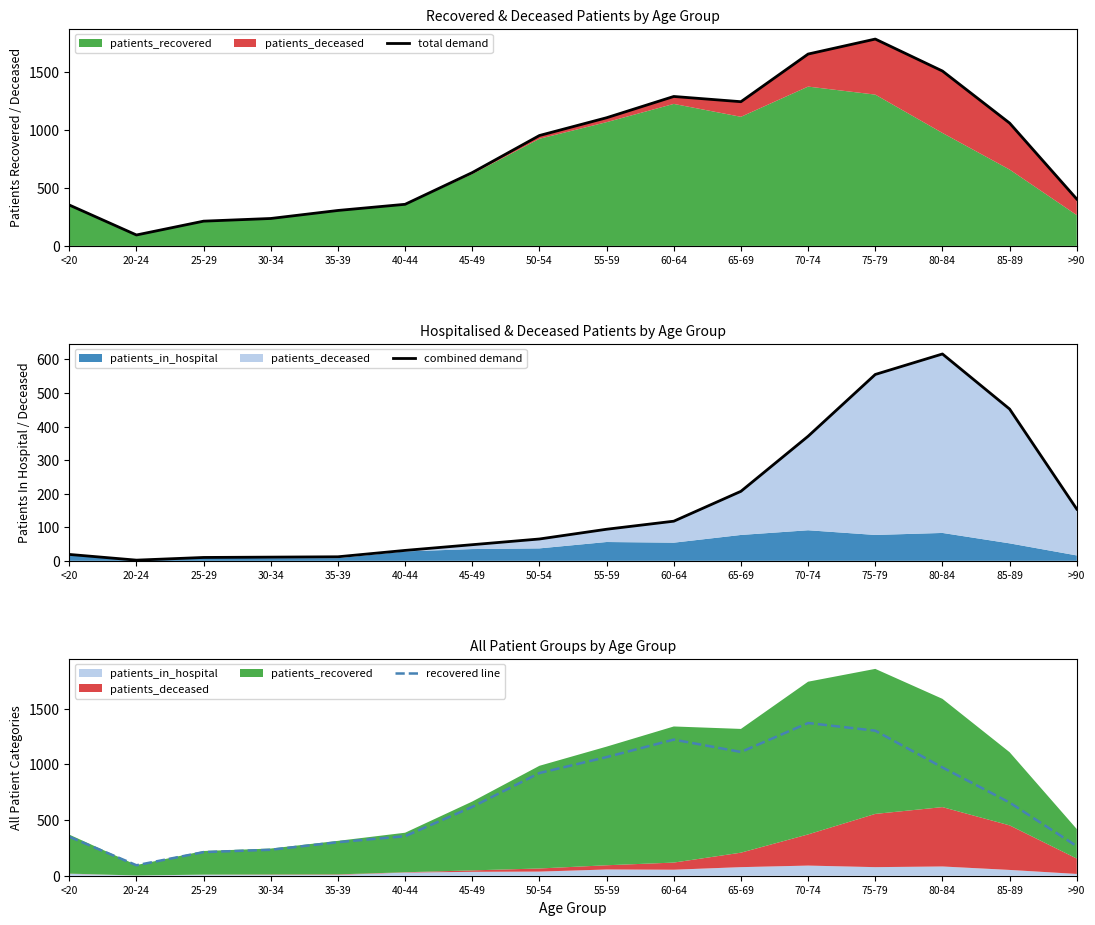

Does the chart display data point markers on the line(s)?

No